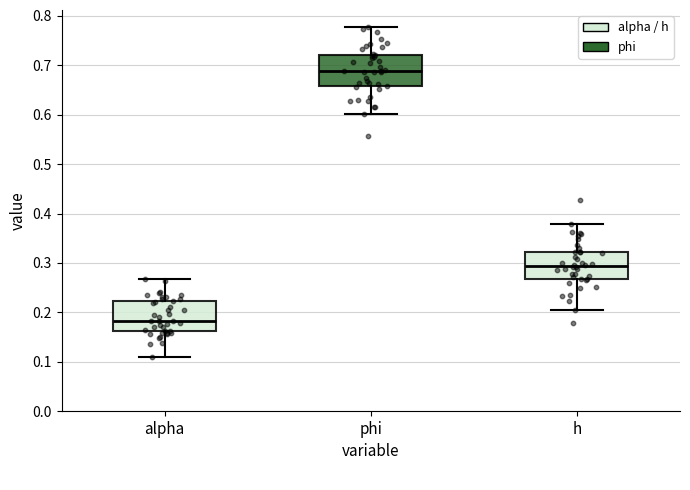

Which box's median line is the highest?

phi